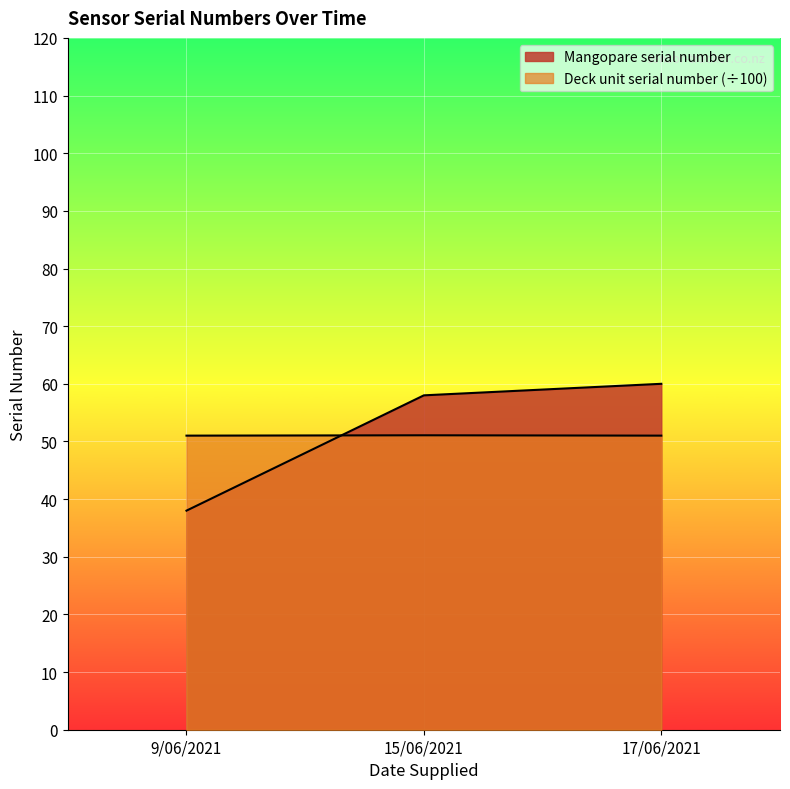

What are all the series names shown in the legend?

Mangopare serial number, Deck unit serial number